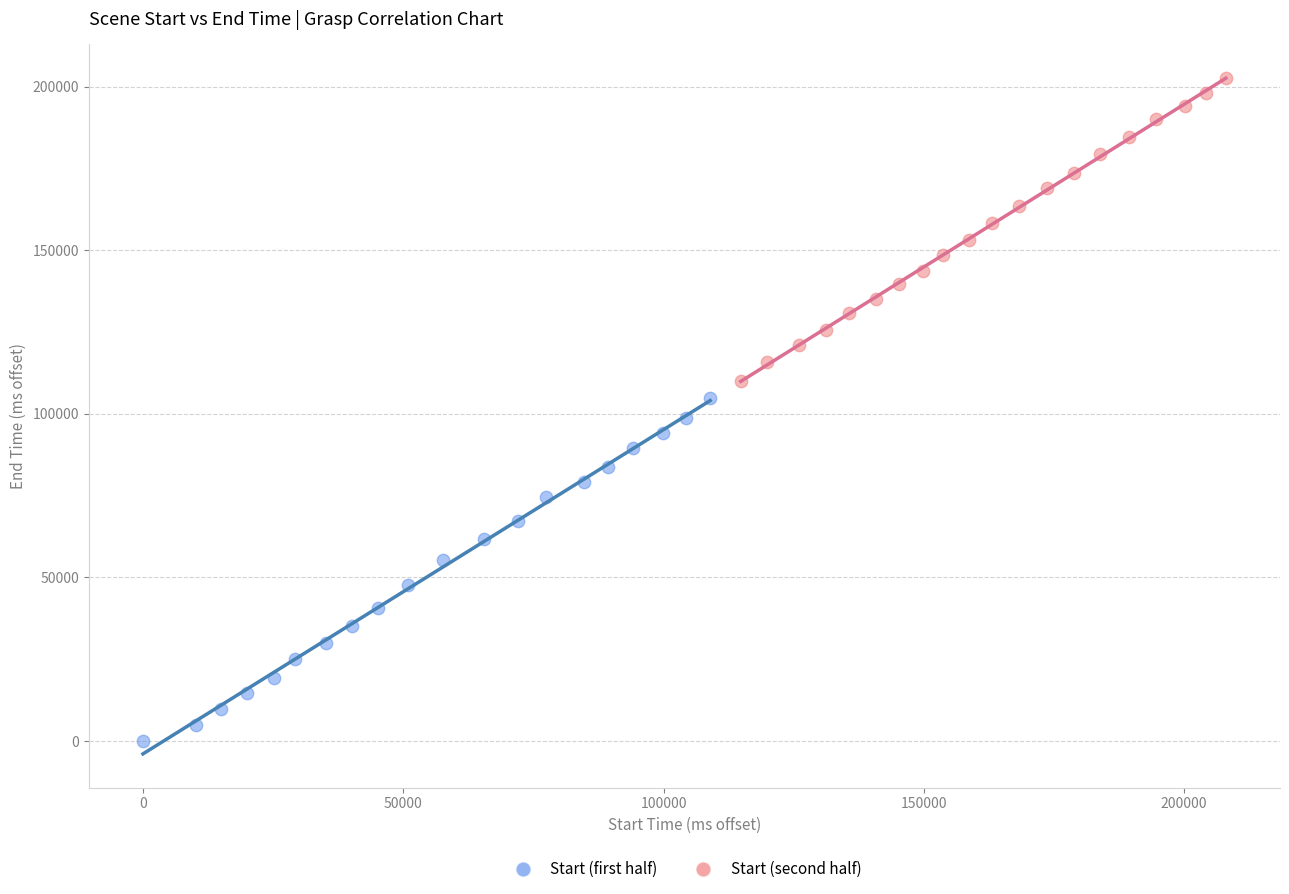

Which series reaches the maximum Y coordinate?

Start (second half)